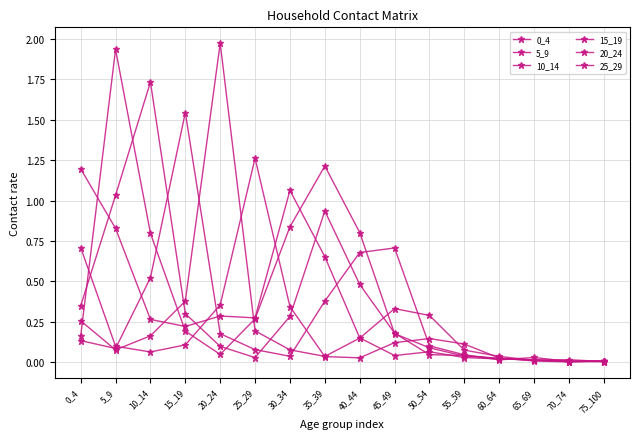

Which series has the largest total across all categories?

5_9